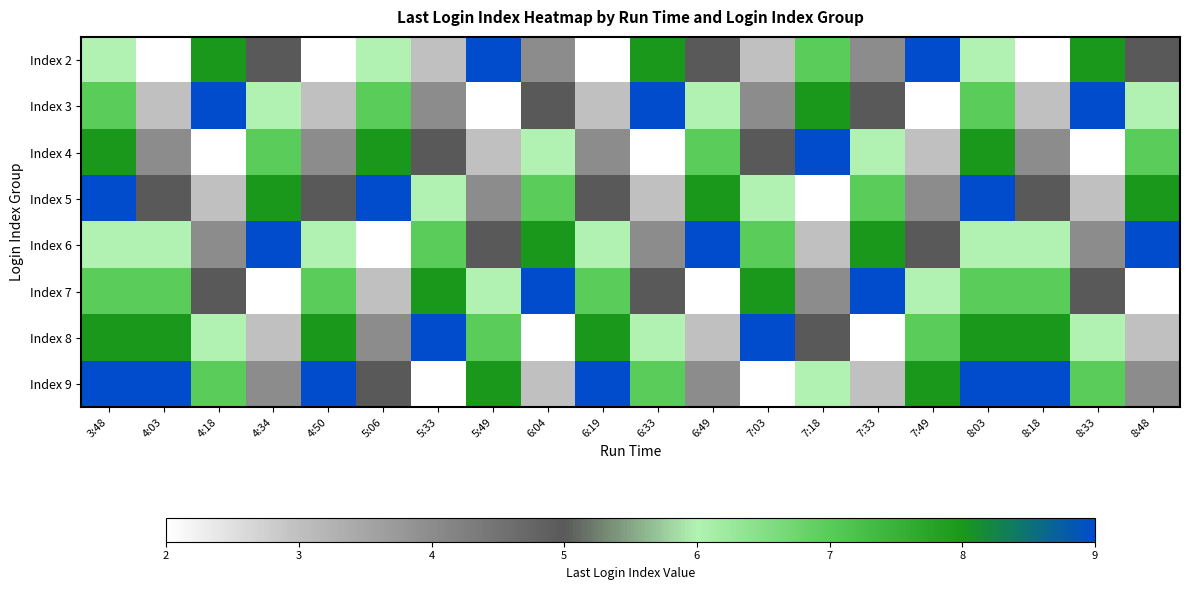

What is the difference between the highest and lowest values at 5:33?

7